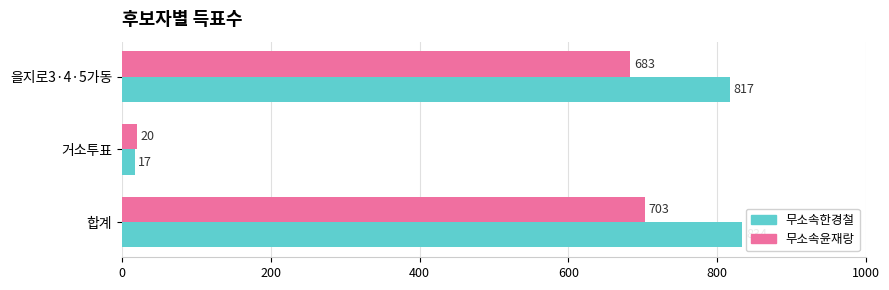

What is the sum of the 무소속한경철 values at 합계 and 을지로3·4·5가동?

1651